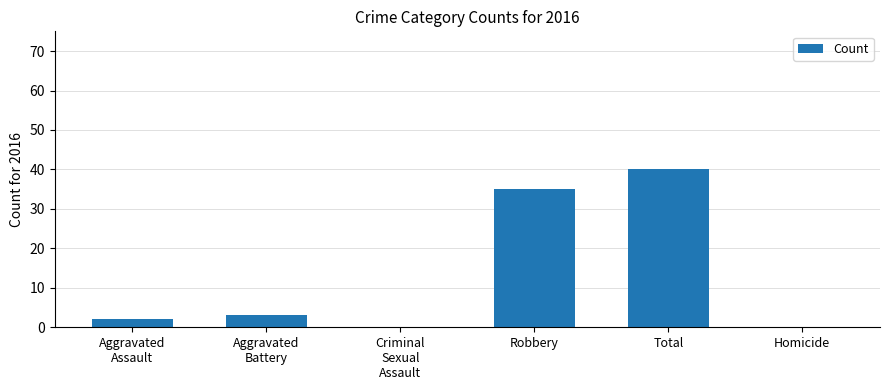

Reading left to right, extract all data points from this chart.

Aggravated
Assault=2	Aggravated
Battery=3	Criminal
Sexual
Assault=0	Robbery=35	Total=40	Homicide=0